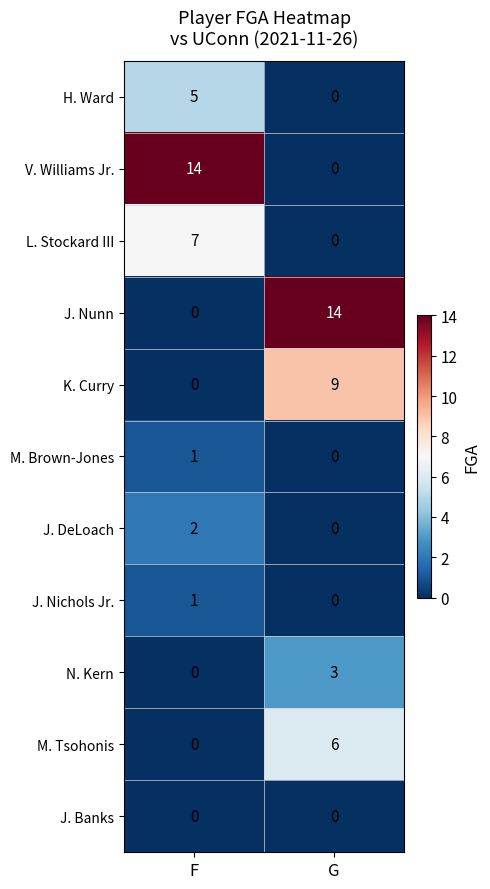

Rank the categories by K. Curry value from lowest to highest.

F, G